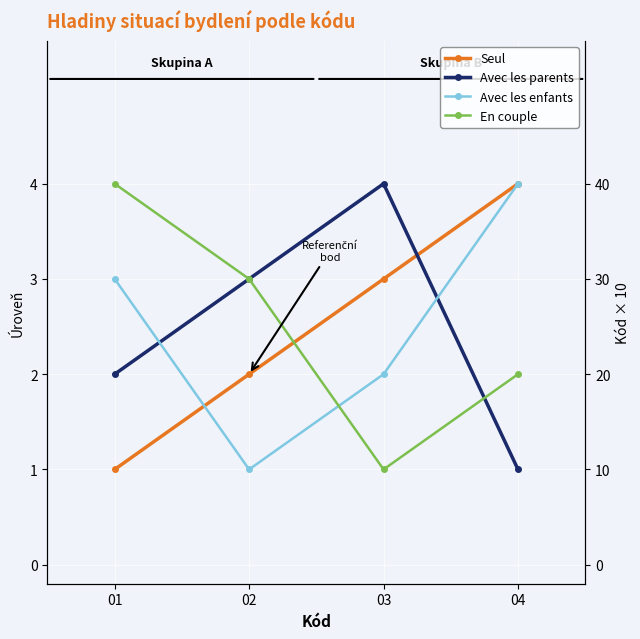

What is the sum of all En couple values?

10